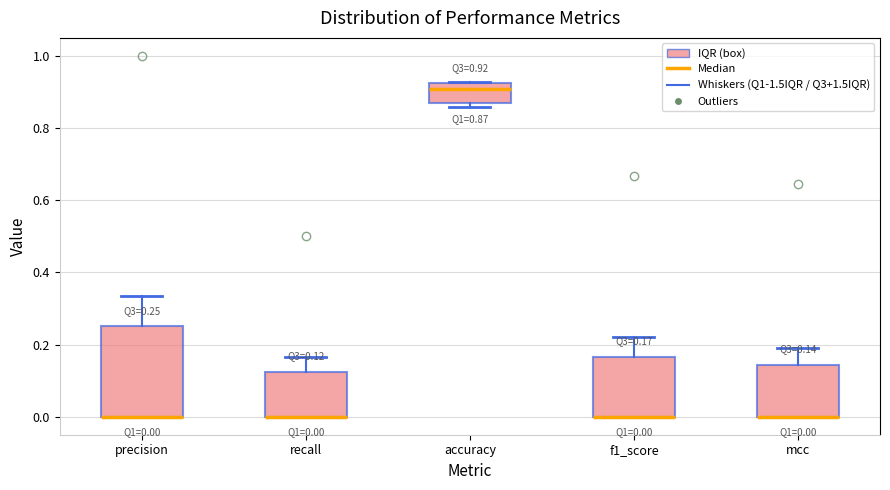

Which box is the tallest, from its lower edge to its upper edge?

precision